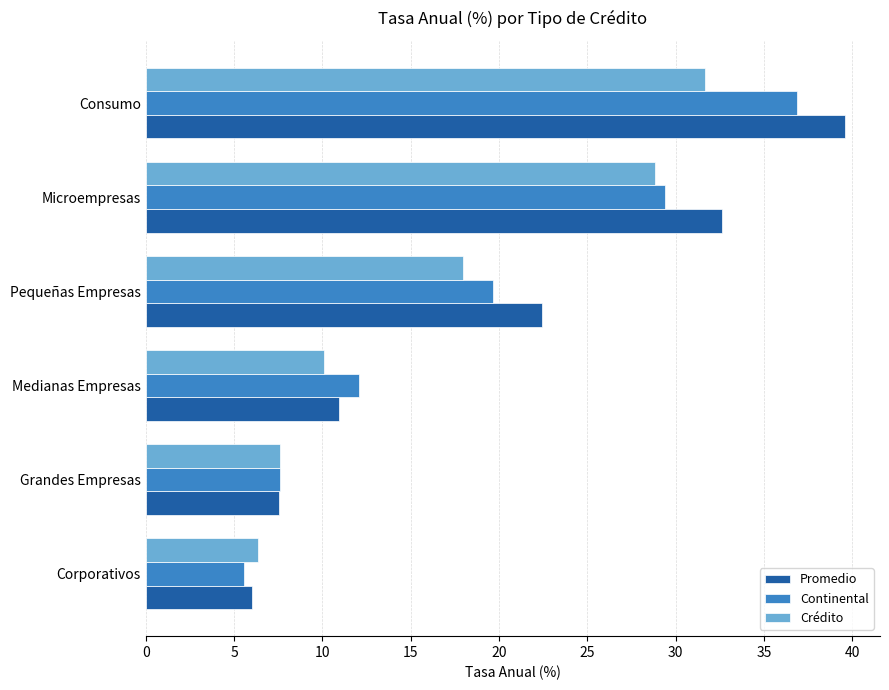

What is the smallest value displayed?

5.6